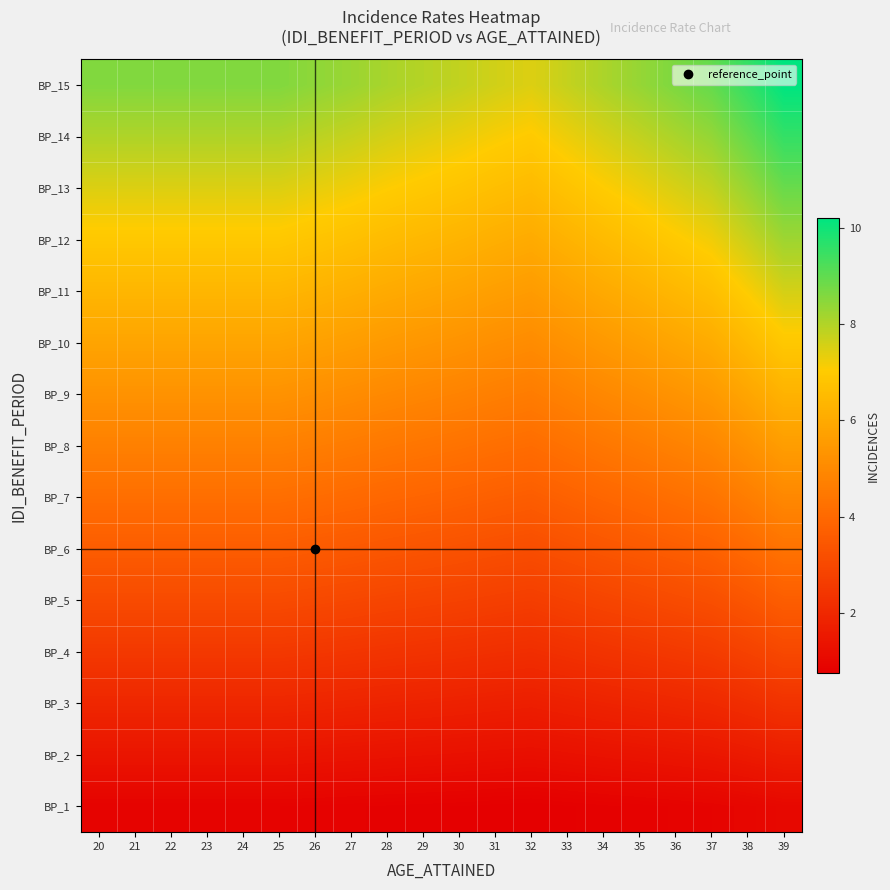

Reading left to right, list all the values displayed in this chart.

BP_1: 20=0.9	21=0.9	22=0.9	23=0.9	24=0.9	25=0.9	26=0.8	27=0.8	28=0.8	29=0.8	30=0.8	31=0.8	32=0.7	33=0.8	34=0.8	35=0.8	36=0.9	37=0.9	38=1.0	39=1.0
BP_2: 20=1.4	21=1.4	22=1.4	23=1.4	24=1.4	25=1.4	26=1.4	27=1.4	28=1.3	29=1.3	30=1.3	31=1.3	32=1.2	33=1.3	34=1.3	35=1.4	36=1.4	37=1.5	38=1.6	39=1.7
BP_3: 20=2.0	21=2.0	22=2.0	23=2.0	24=2.0	25=2.0	26=1.9	27=1.9	28=1.9	29=1.8	30=1.8	31=1.7	32=1.7	33=1.8	34=1.8	35=1.9	36=2.0	37=2.0	38=2.2	39=2.3
BP_4: 20=2.5	21=2.5	22=2.5	23=2.5	24=2.5	25=2.5	26=2.5	27=2.4	28=2.4	29=2.3	30=2.3	31=2.2	32=2.2	33=2.3	34=2.4	35=2.4	36=2.5	37=2.6	38=2.8	39=3.0
BP_5: 20=3.1	21=3.1	22=3.1	23=3.1	24=3.1	25=3.1	26=3.0	27=3.0	28=2.9	29=2.8	30=2.8	31=2.7	32=2.7	33=2.8	34=2.9	35=3.0	36=3.1	37=3.2	38=3.4	39=3.6
BP_6: 20=3.6	21=3.6	22=3.6	23=3.6	24=3.6	25=3.6	26=3.6	27=3.5	28=3.4	29=3.4	30=3.3	31=3.2	32=3.1	33=3.3	34=3.4	35=3.5	36=3.6	37=3.8	38=4.0	39=4.3
BP_7: 20=4.2	21=4.2	22=4.2	23=4.2	24=4.2	25=4.2	26=4.1	27=4.0	28=3.9	29=3.9	30=3.8	31=3.7	32=3.6	33=3.8	34=3.9	35=4.1	36=4.2	37=4.3	38=4.6	39=5.0
BP_8: 20=4.7	21=4.7	22=4.7	23=4.7	24=4.7	25=4.7	26=4.6	27=4.6	28=4.5	29=4.4	30=4.3	31=4.2	32=4.1	33=4.3	34=4.4	35=4.6	36=4.8	37=4.9	38=5.2	39=5.6
BP_9: 20=5.3	21=5.3	22=5.3	23=5.3	24=5.3	25=5.3	26=5.2	27=5.1	28=5.0	29=4.9	30=4.8	31=4.7	32=4.6	33=4.8	34=5.0	35=5.1	36=5.3	37=5.5	38=5.9	39=6.3
BP_10: 20=5.8	21=5.8	22=5.8	23=5.8	24=5.8	25=5.8	26=5.7	27=5.6	28=5.5	29=5.4	30=5.3	31=5.2	32=5.1	33=5.3	34=5.5	35=5.7	36=5.9	37=6.1	38=6.5	39=6.9
BP_11: 20=6.4	21=6.4	22=6.4	23=6.4	24=6.4	25=6.4	26=6.3	27=6.2	28=6.0	29=5.9	30=5.8	31=5.7	32=5.5	33=5.8	34=6.0	35=6.2	36=6.4	37=6.6	38=7.1	39=7.6
BP_12: 20=6.9	21=6.9	22=6.9	23=6.9	24=6.9	25=6.9	26=6.8	27=6.7	28=6.5	29=6.4	30=6.3	31=6.2	32=6.0	33=6.3	34=6.5	35=6.7	36=7.0	37=7.2	38=7.7	39=8.2
BP_13: 20=7.5	21=7.5	22=7.5	23=7.5	24=7.5	25=7.5	26=7.3	27=7.2	28=7.1	29=6.9	30=6.8	31=6.6	32=6.5	33=6.8	34=7.0	35=7.3	36=7.5	37=7.8	38=8.3	39=8.9
BP_14: 20=8.0	21=8.0	22=8.0	23=8.0	24=8.0	25=8.0	26=7.9	27=7.7	28=7.6	29=7.4	30=7.3	31=7.1	32=7.0	33=7.3	34=7.6	35=7.8	36=8.1	37=8.4	38=8.9	39=9.5
BP_15: 20=8.6	21=8.6	22=8.6	23=8.6	24=8.6	25=8.6	26=8.4	27=8.3	28=8.1	29=7.9	30=7.8	31=7.6	32=7.5	33=7.8	34=8.1	35=8.3	36=8.6	37=8.9	38=9.5	39=10.2